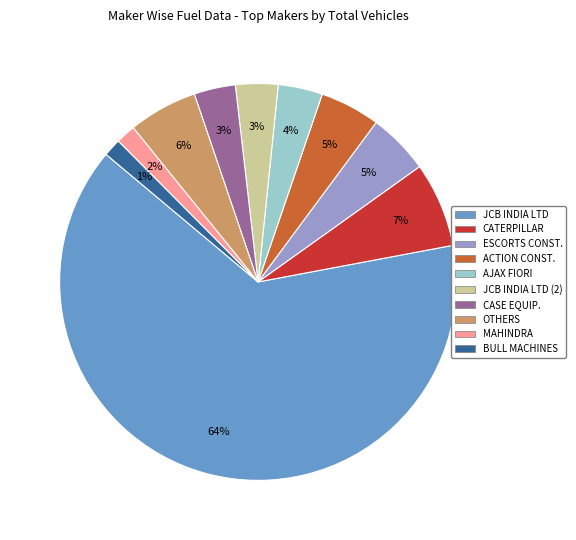

To the nearest percent, what is the difference between the largest and smallest slice percentages?

63%